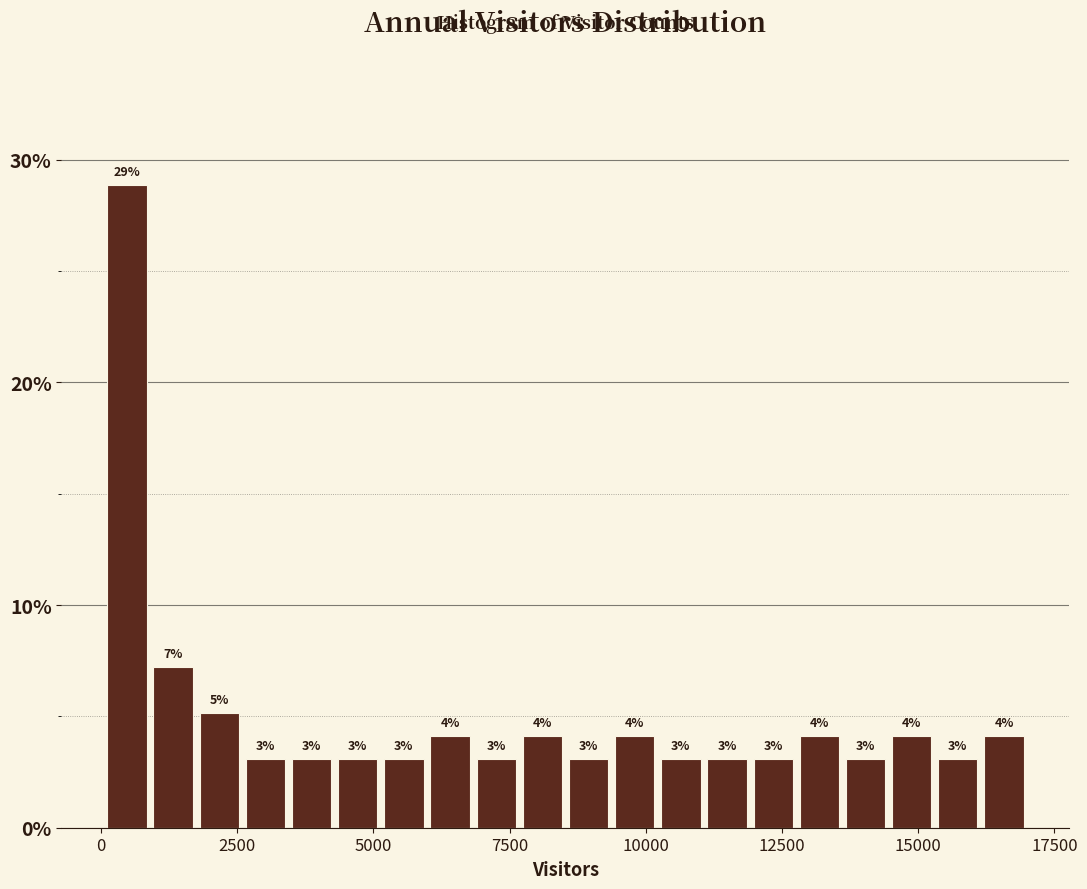

Read against the x-axis, roughly where is the centre of the tallest bar?

500